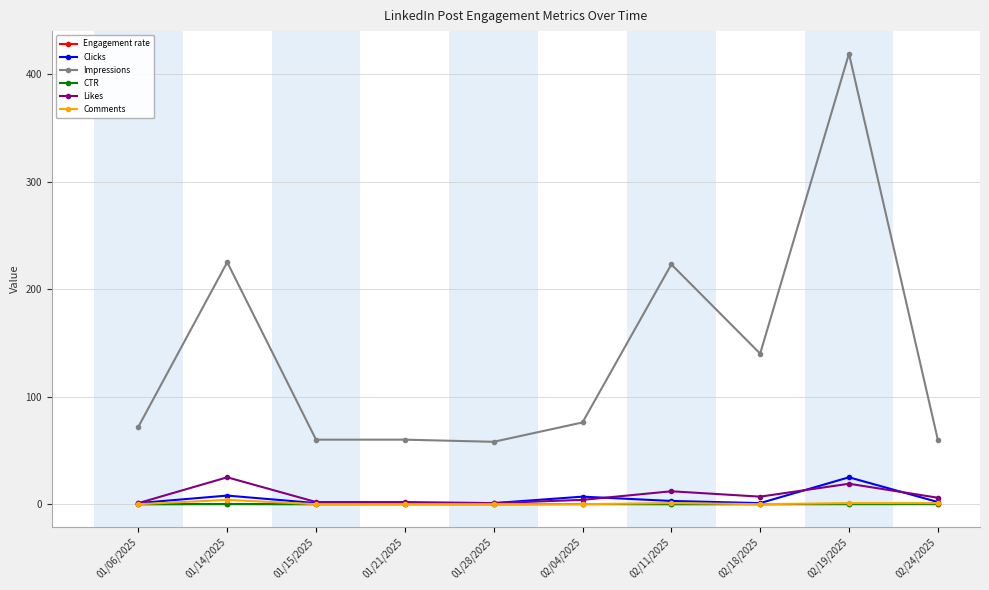

Which series has the widest spread of values?

Impressions